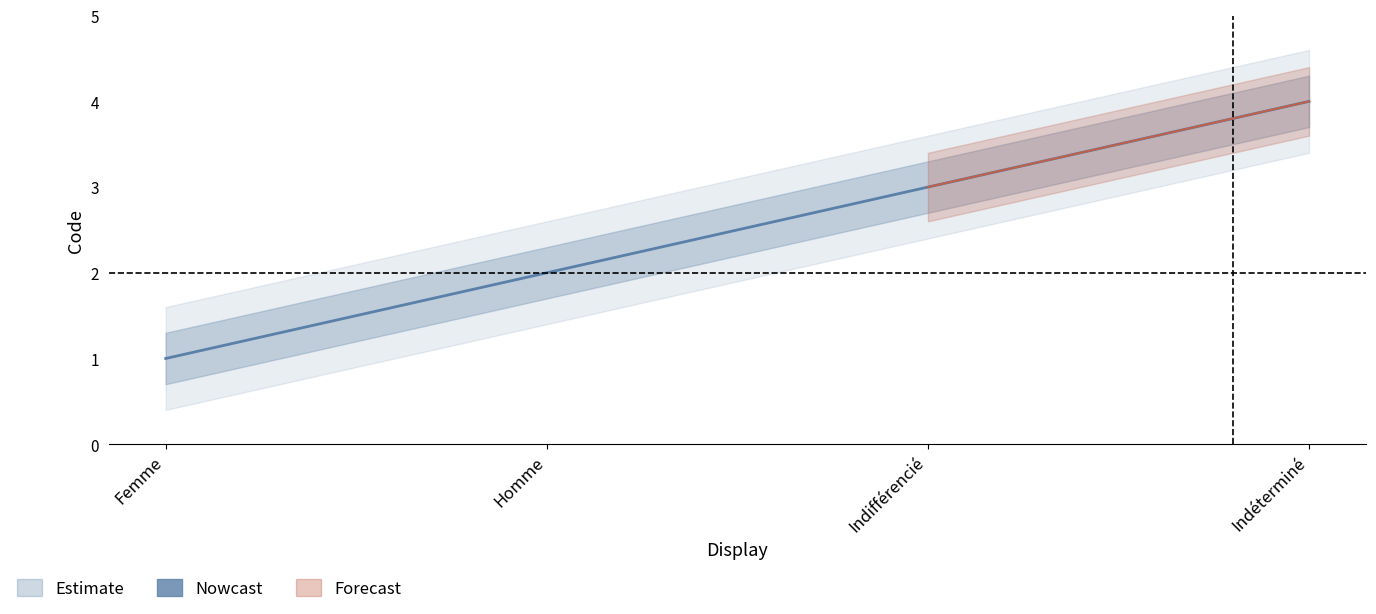

What is the label of the 2nd point from the left?

Homme